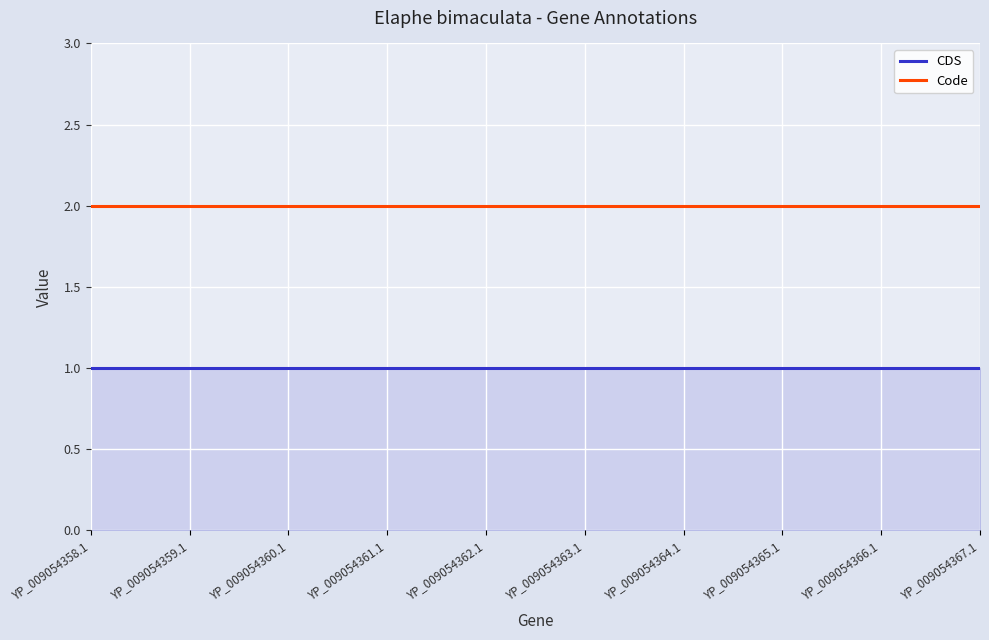

True or false: Code has a value of 2 at YP_009054359.1.

True